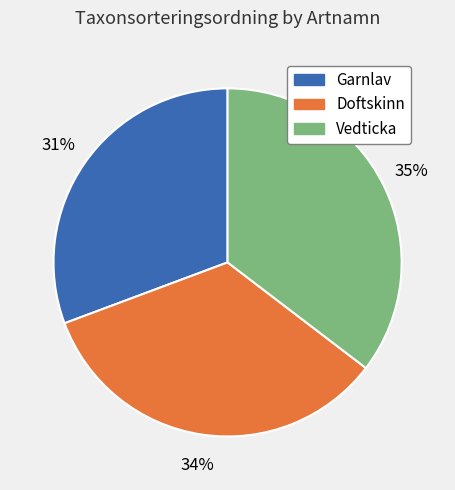

To the nearest percent, what is the combined percentage of Garnlav and Doftskinn?

65%